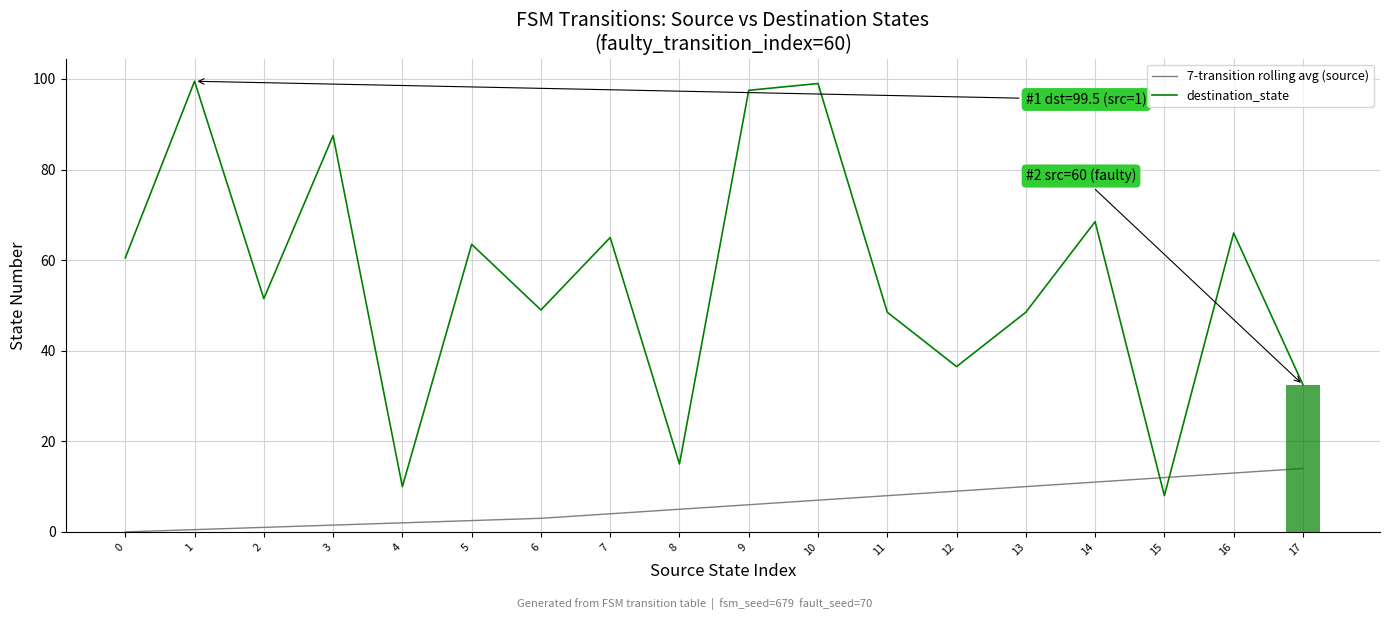

How many positive values does the 7-transition rolling avg (source) series have?

17